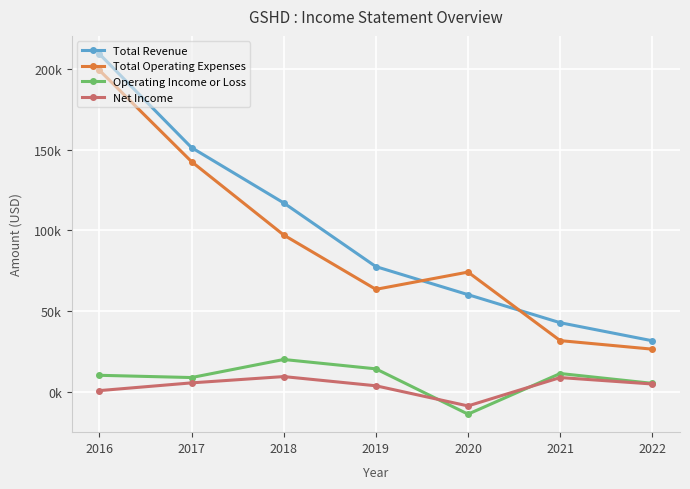

What is the difference between the second highest and second lowest values in the Total Revenue series?

108600